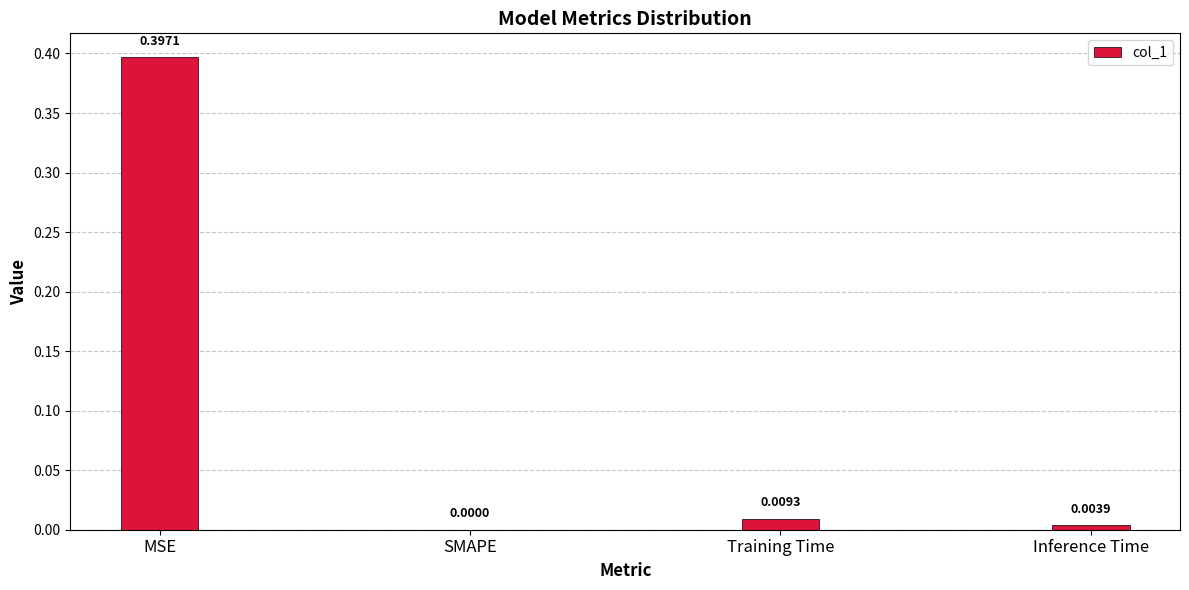

Count the number of values greater than 0.

3